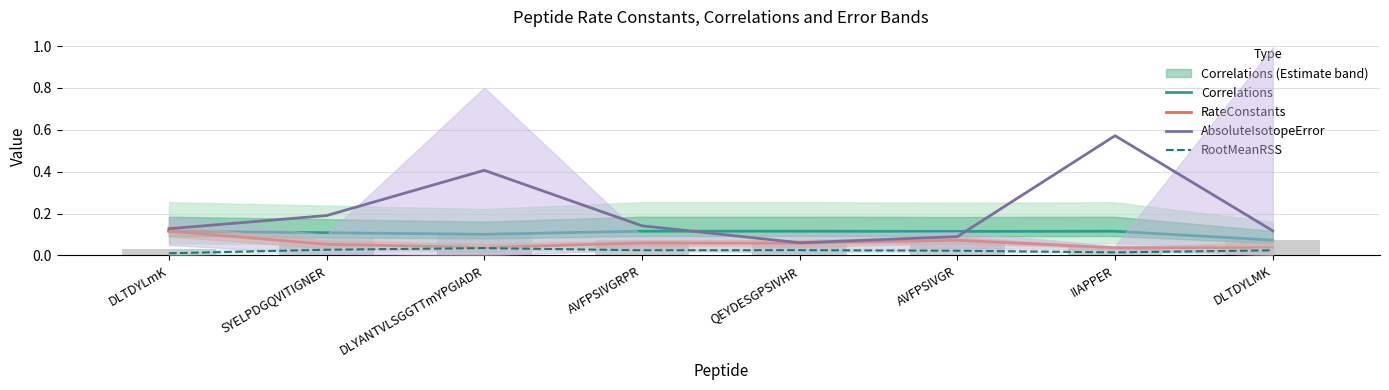

At AVFPSIVGRPR, list the series in order from smallest to largest.

RootMeanRSS, RateConstants, Correlations, AbsoluteIsotopeError